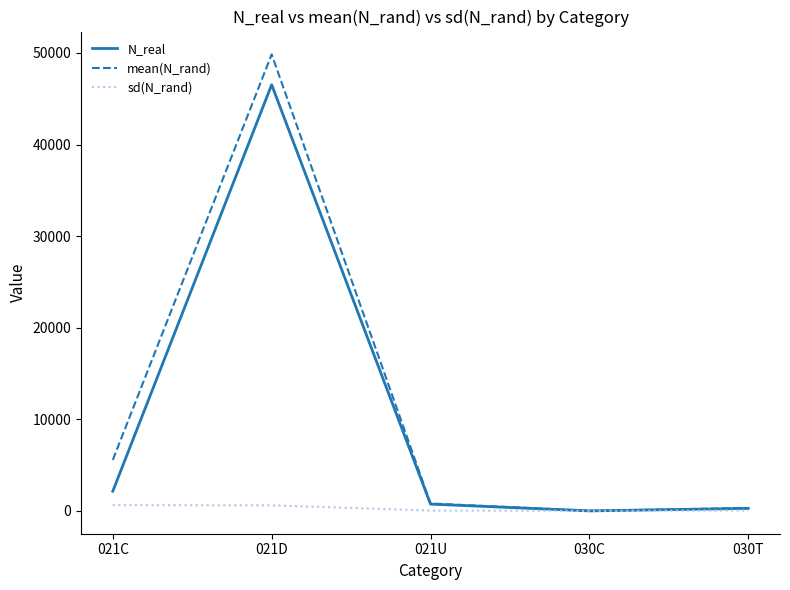

Does the chart have visible grid lines?

No